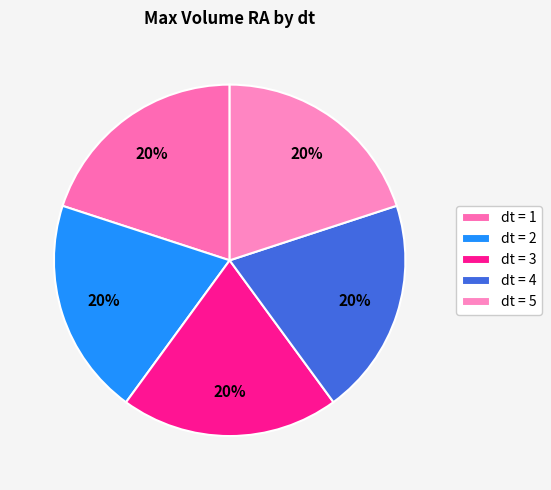

How many segments does this pie chart have?

5